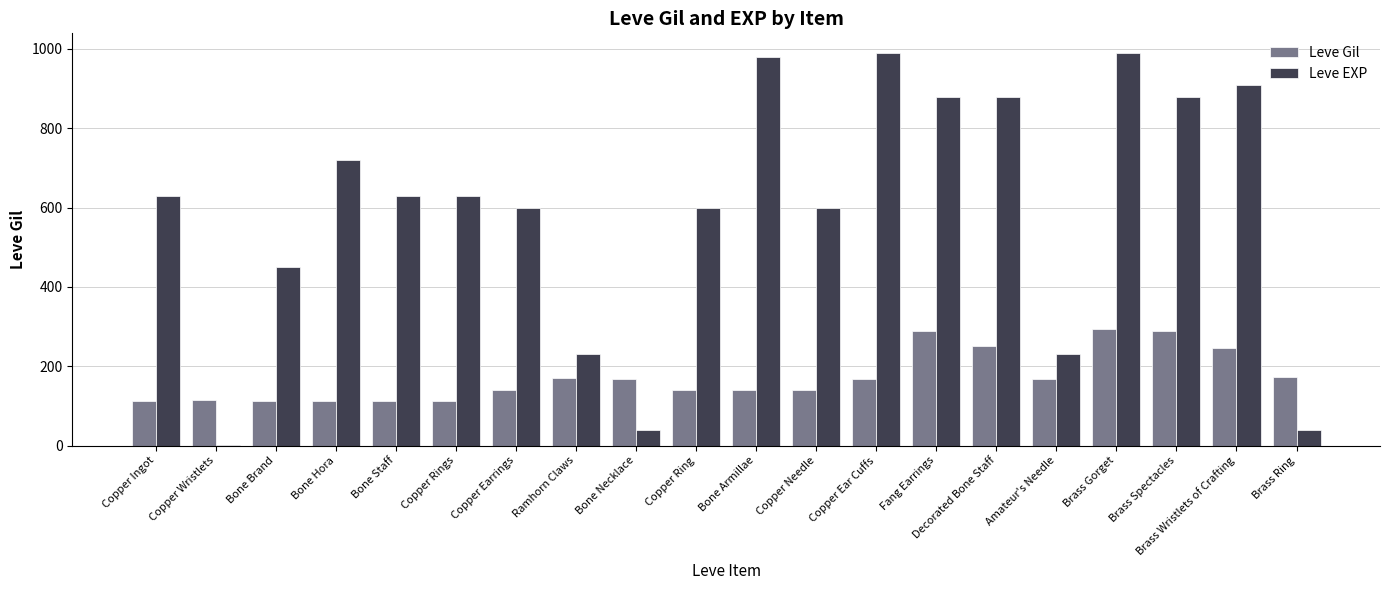

How many groups of bars are there?

20